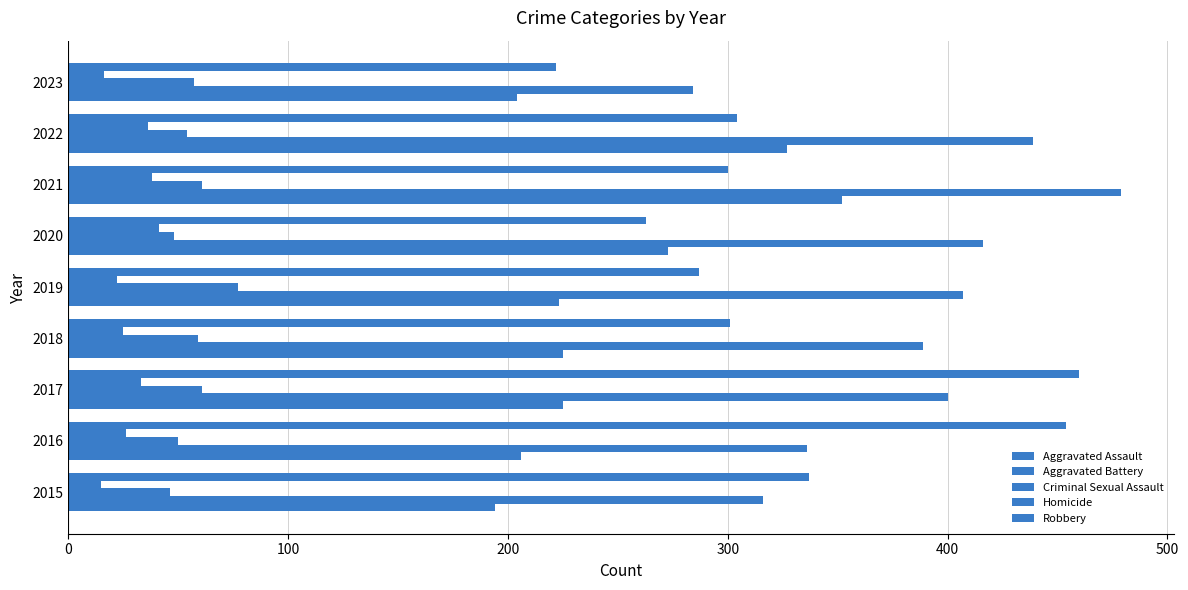

How many values in the Criminal Sexual Assault series are below 57?

4